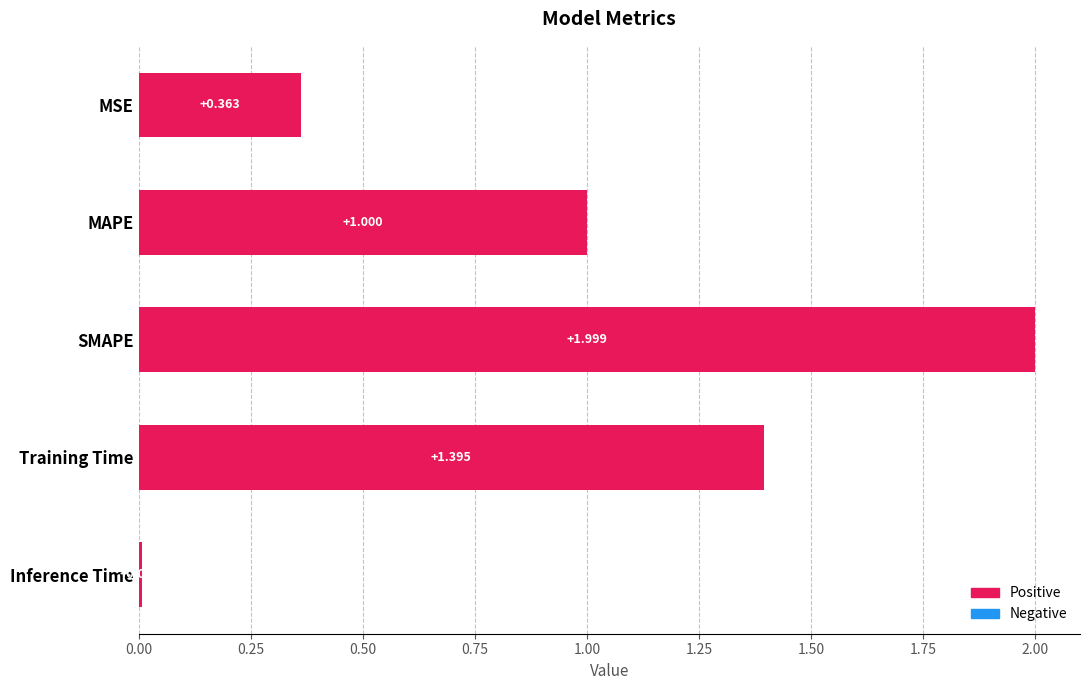

Which label corresponds to the largest value in the chart?

SMAPE